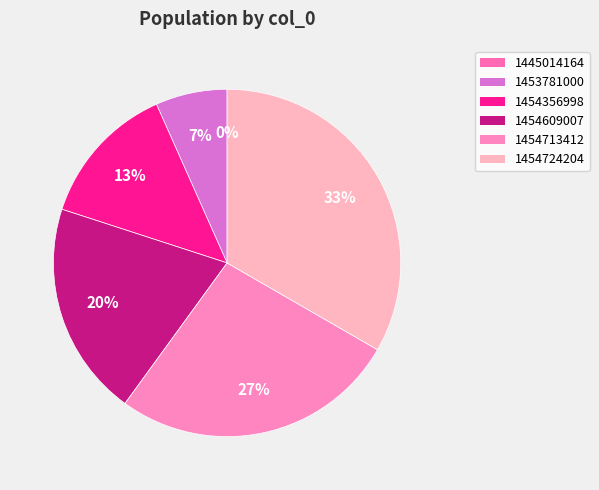

To the nearest percent, what is the difference between the 1454724204 and 1454356998 slice percentages?

20%